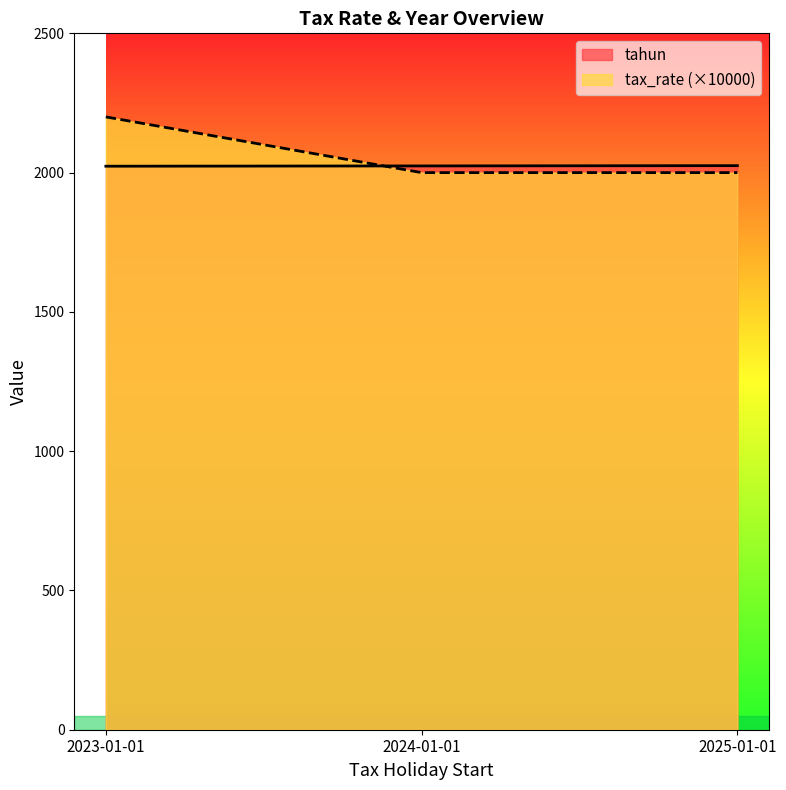

Which category has the lowest value in the tahun series?

2023-01-01